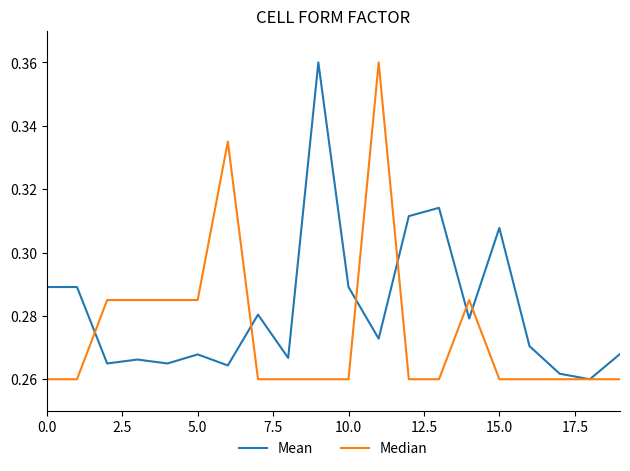

Does the chart have visible grid lines?

No